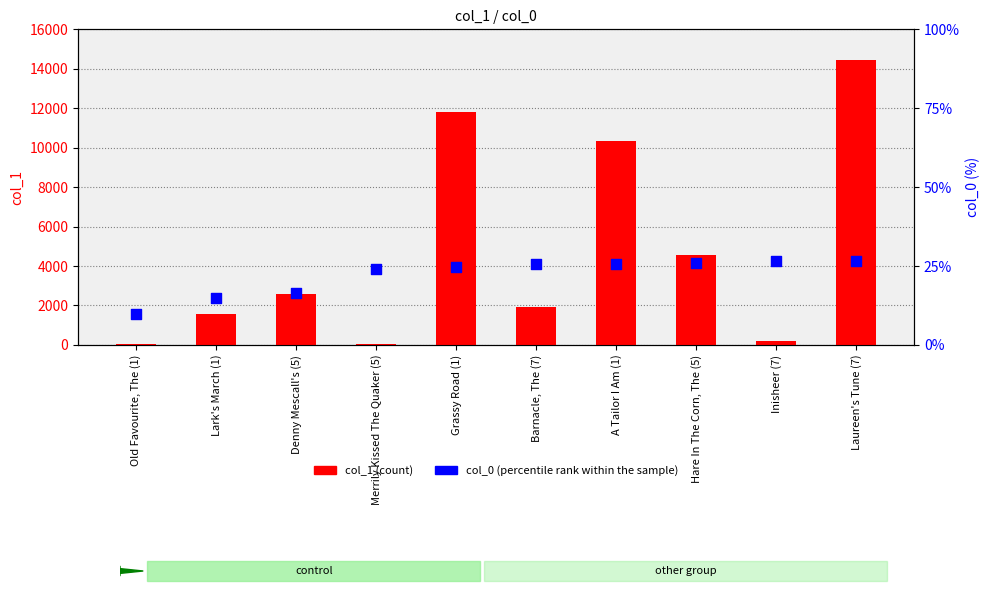

Which series has the widest spread of Y values?

col_1 (count)